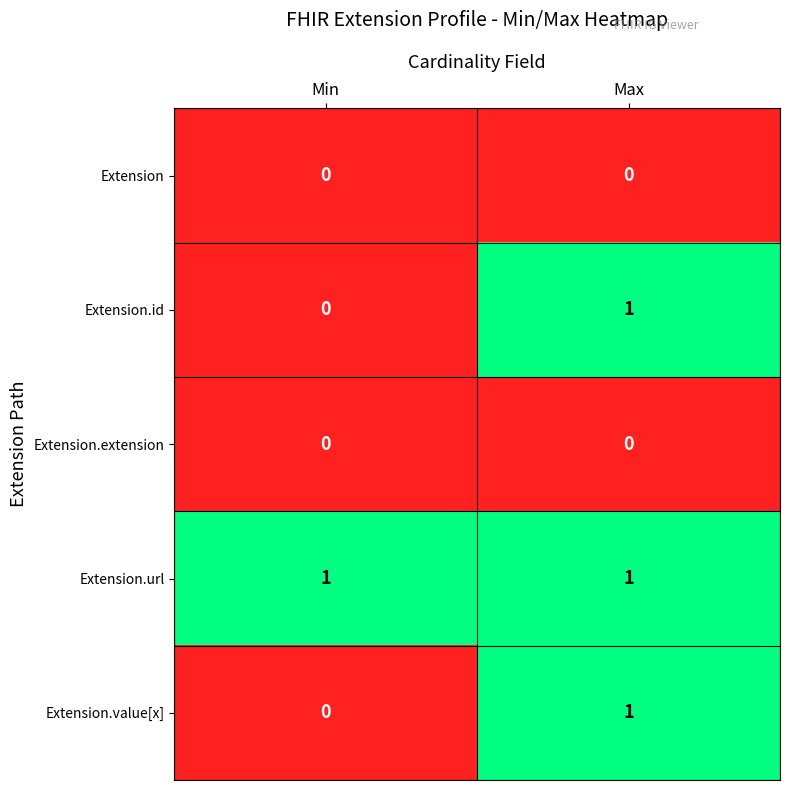

Reading left to right, list all the values displayed in this chart.

Extension: Min=0	Max=0
Extension.id: Min=0	Max=1
Extension.extension: Min=0	Max=0
Extension.url: Min=1	Max=1
Extension.value[x]: Min=0	Max=1